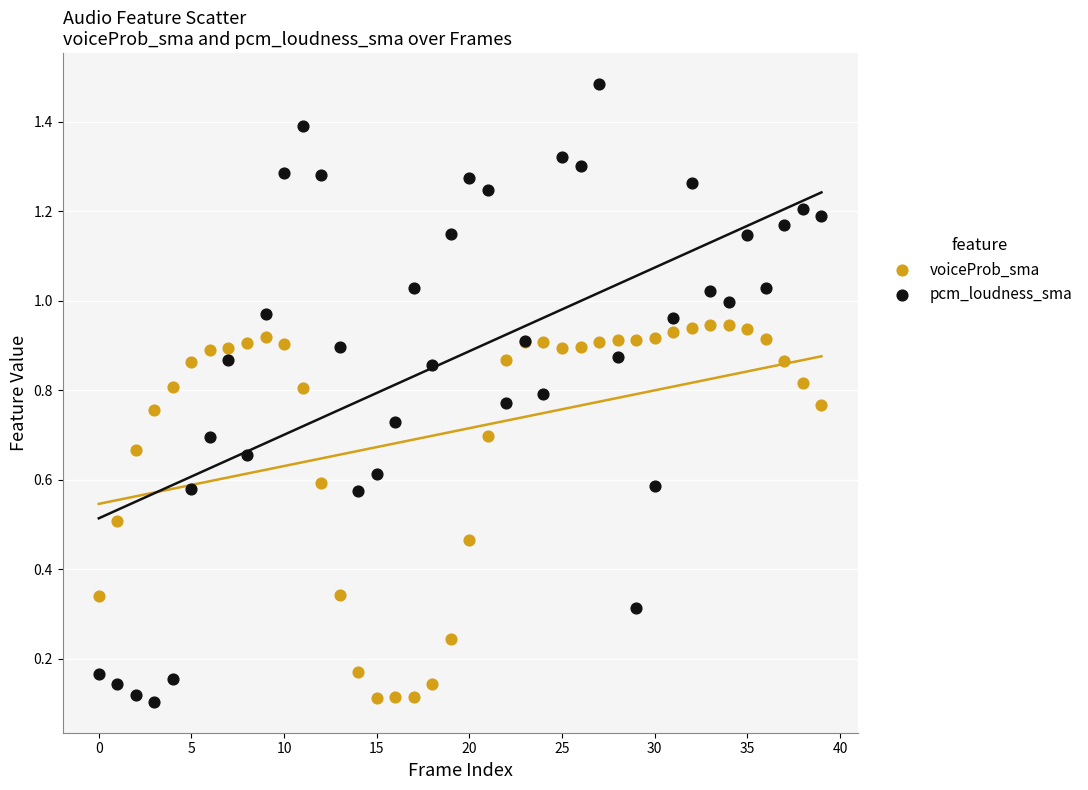

Which series contains the highest Y value?

pcm_loudness_sma